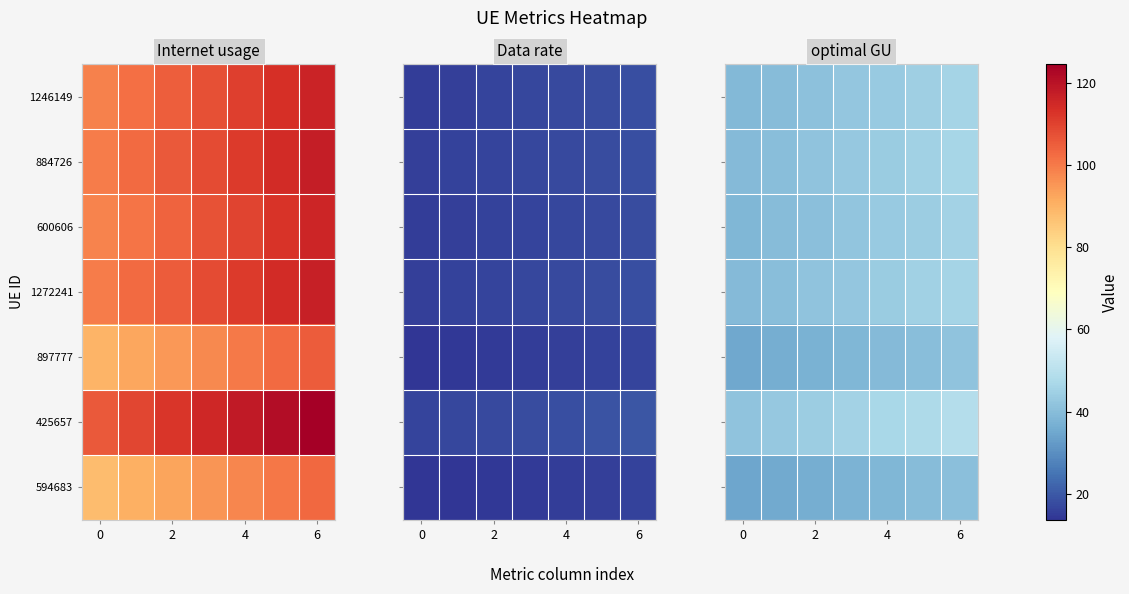

What is the difference between the second highest and minimum values in the 884726 series?

5.8